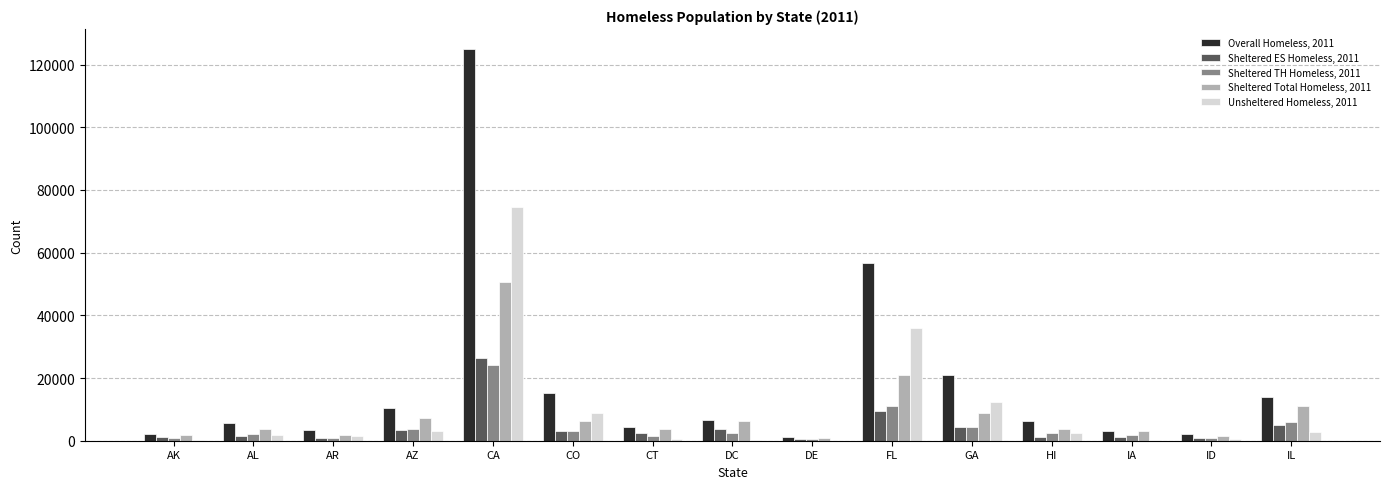

What is the greatest value displayed?

125128